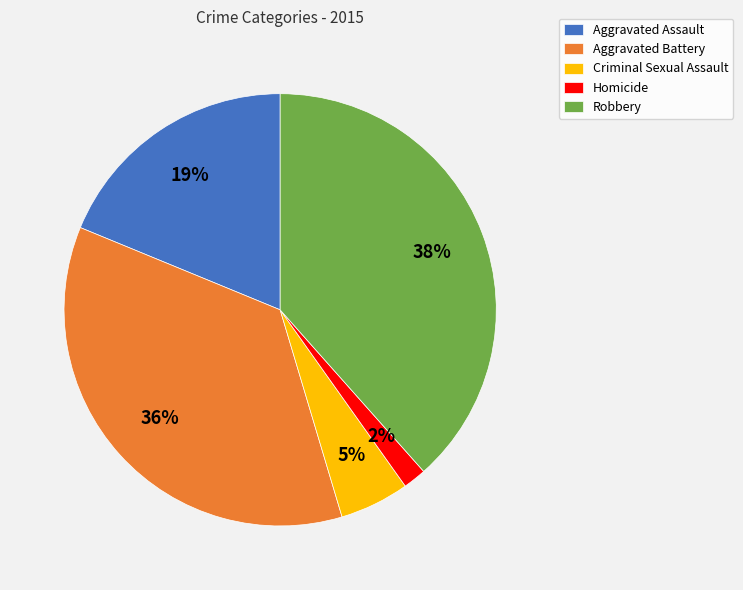

Rank the categories by value from lowest to highest.

Homicide, Criminal Sexual Assault, Aggravated Assault, Aggravated Battery, Robbery